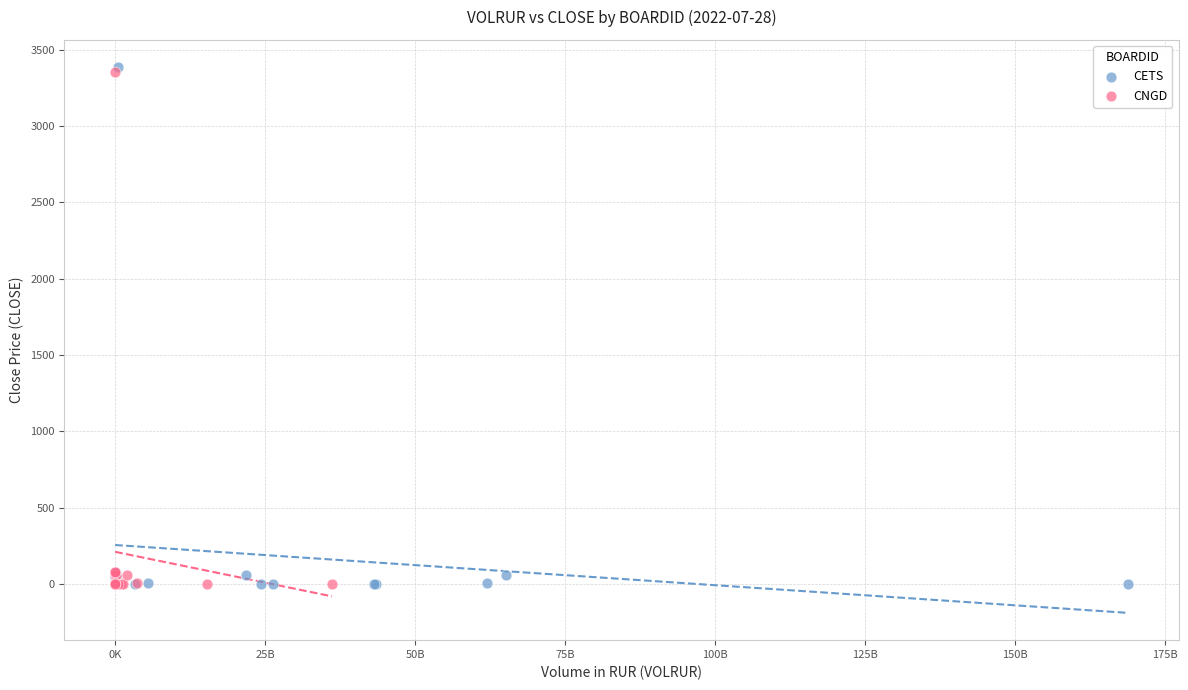

Which series has the largest Y range (max minus min)?

CETS